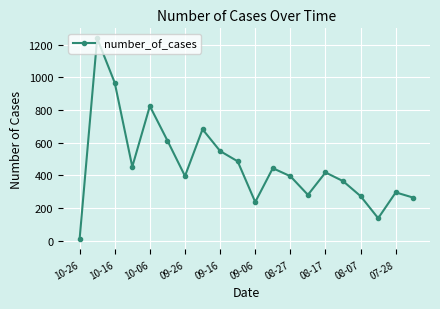

What is the average value?

466